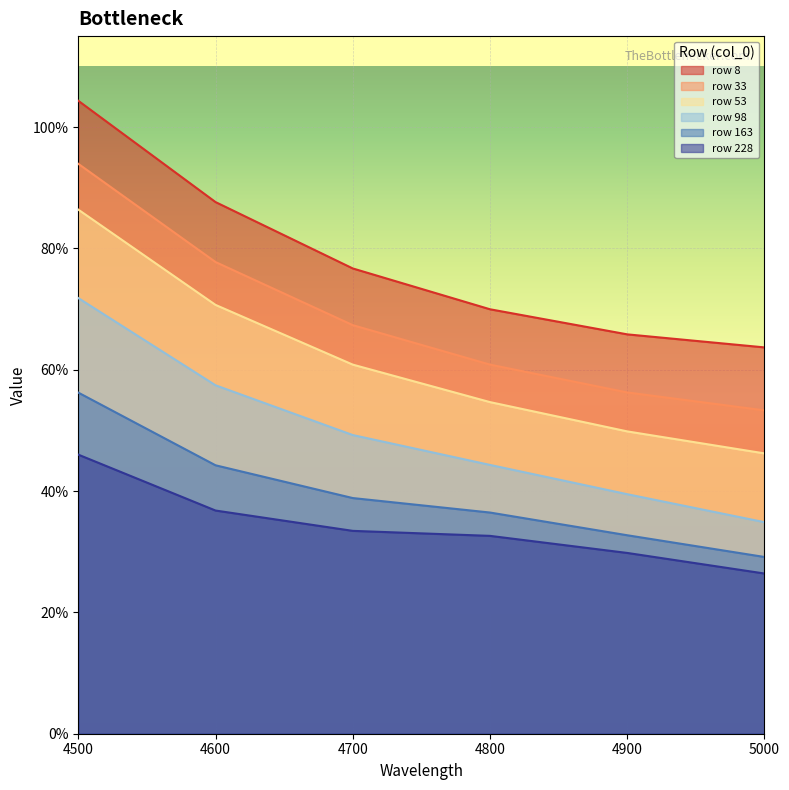

What is the value of the row 8 point at the 4th from the left?

0.7